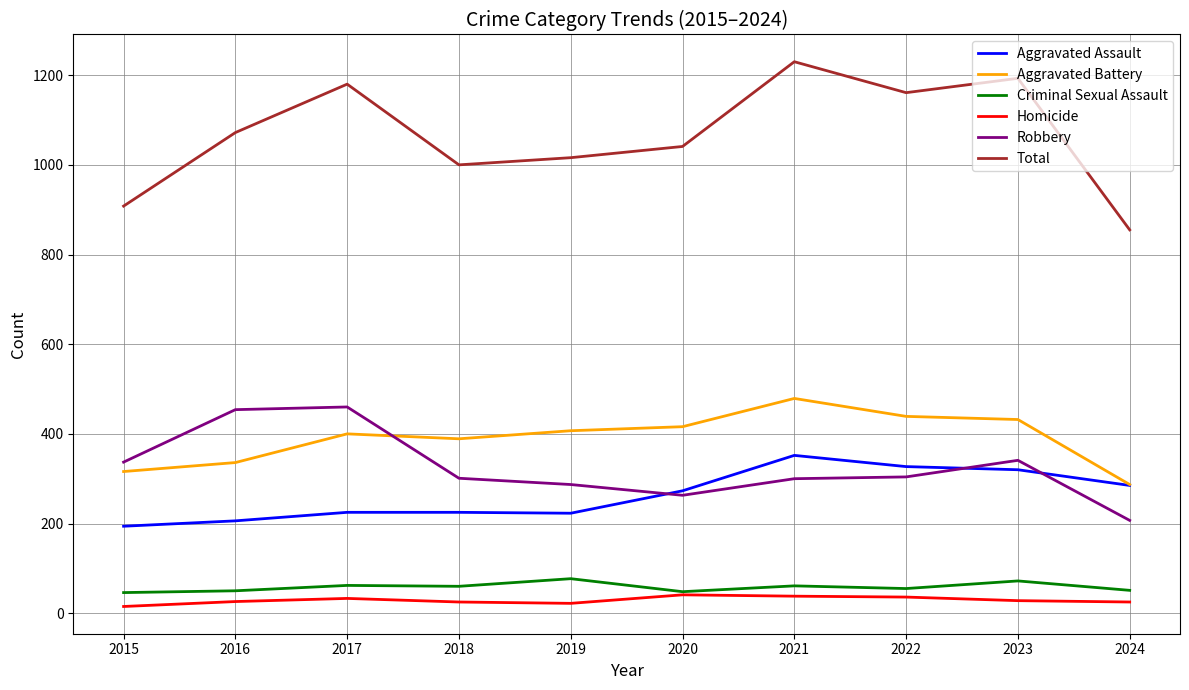

How many lines are shown in the chart?

6